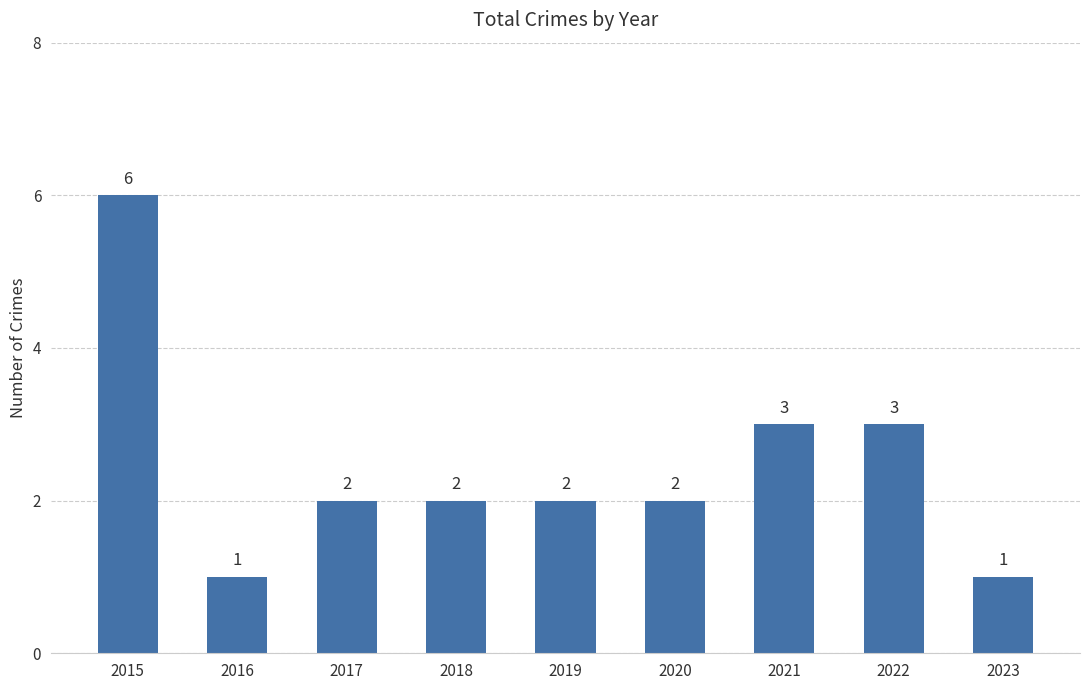

How many bars are there in total?

9